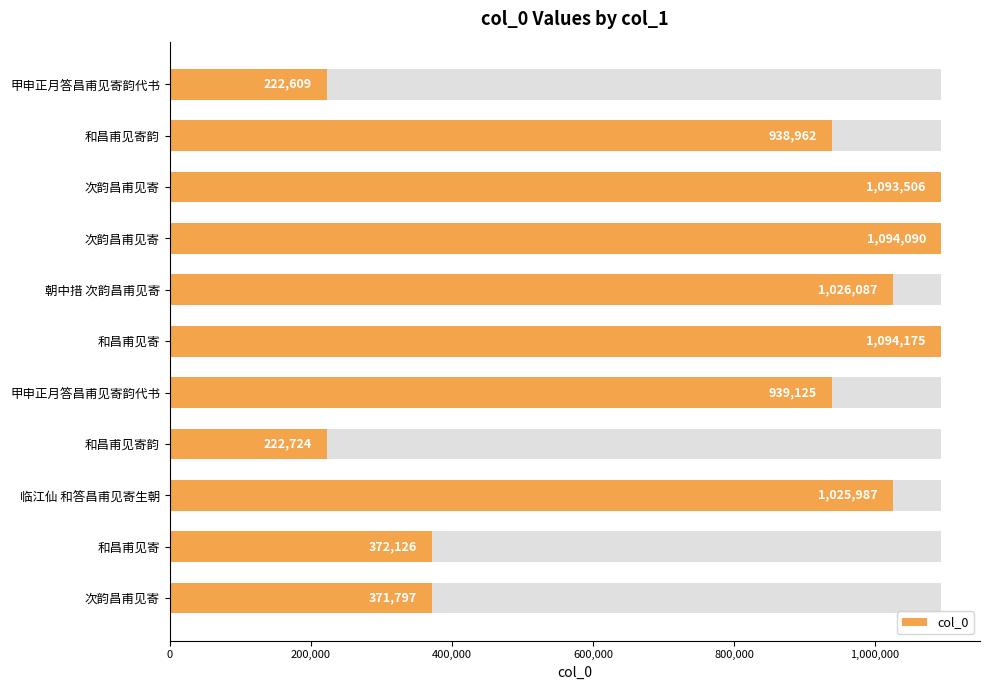

Does the chart contain stacked bars?

No